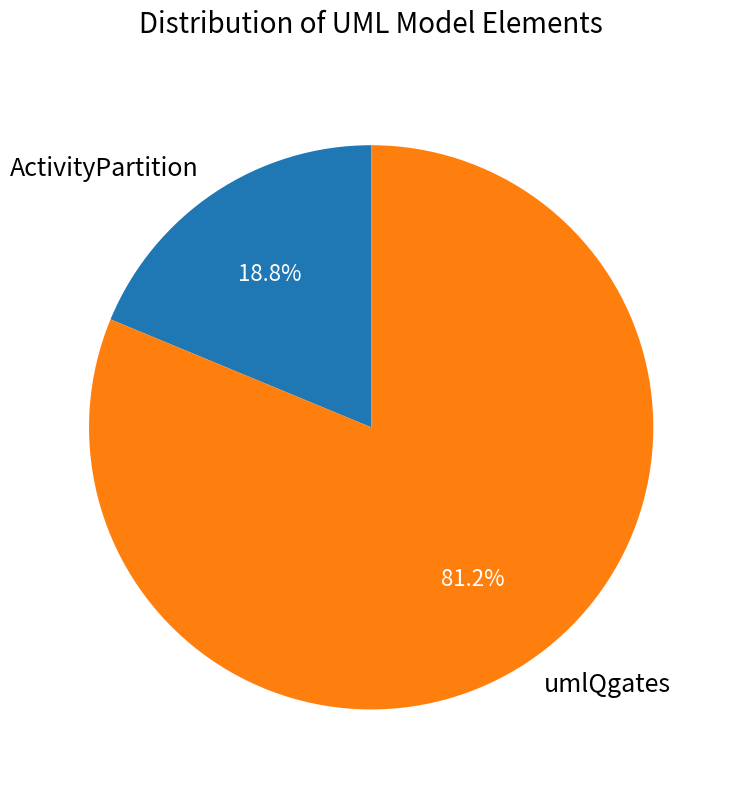

How many segments does this pie chart have?

2